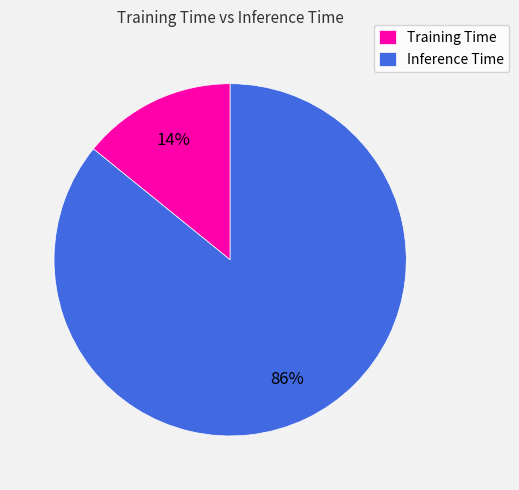

Which slice is the smallest?

Training Time